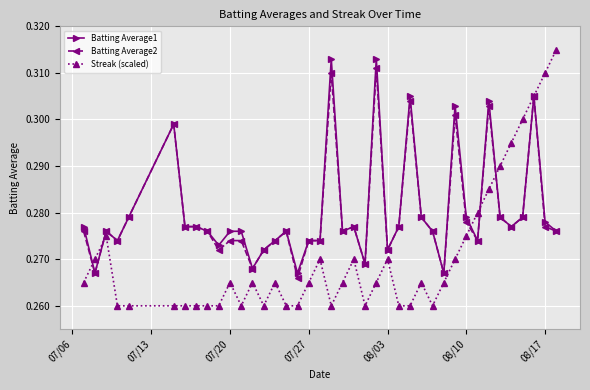

At how many categories does at least one series exceed 0?

40